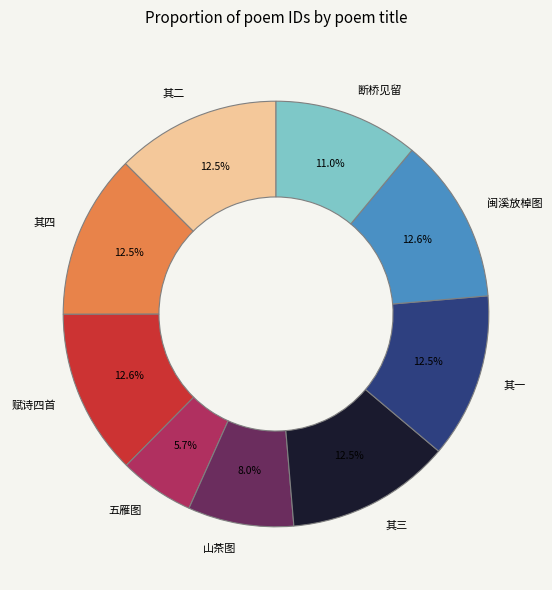

What portion of the pie excludes 其三?

87.5%